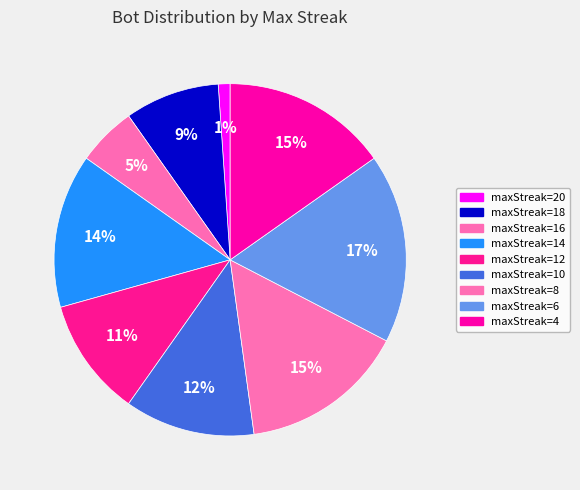

How many slices are in this pie chart?

9